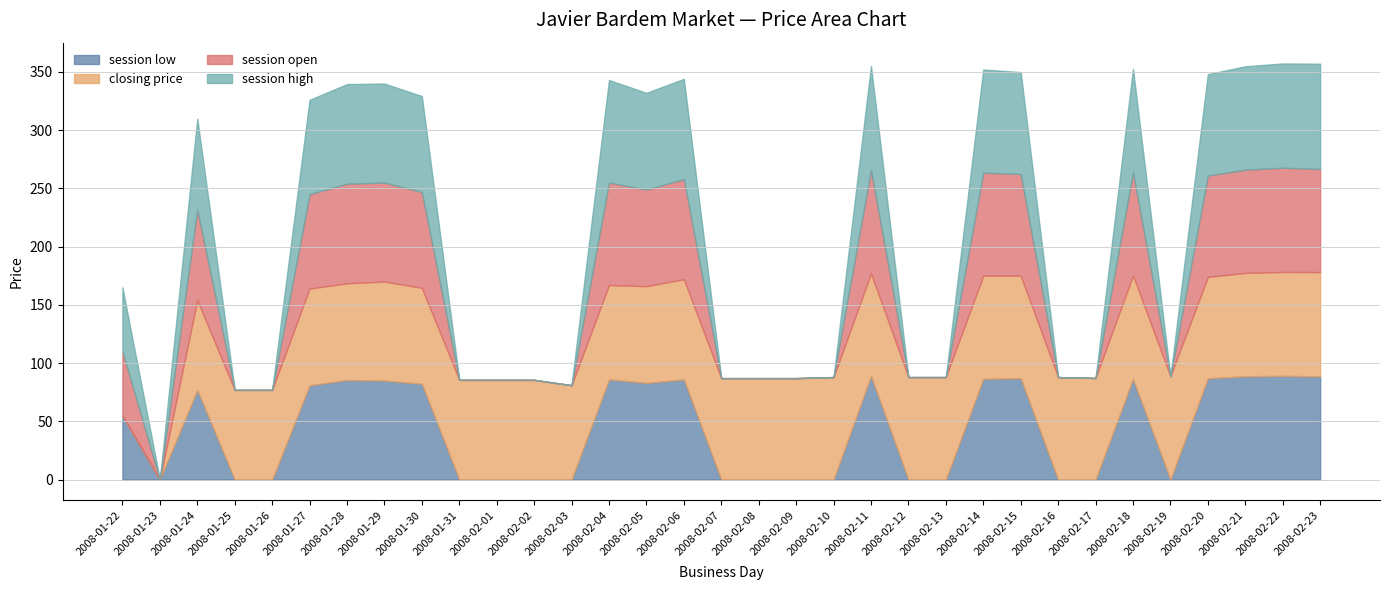

What is the sum of all session low values?

1423.2